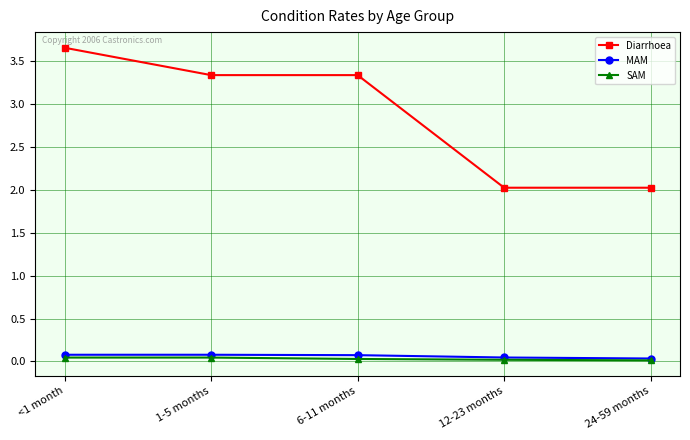

Between <1 month and 1-5 months, which series saw the biggest shift?

Diarrhoea